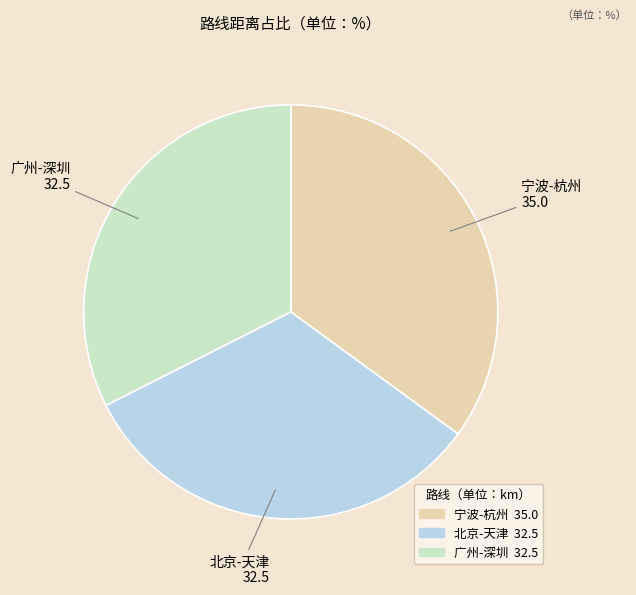

Which category has the biggest portion of the pie?

宁波-杭州